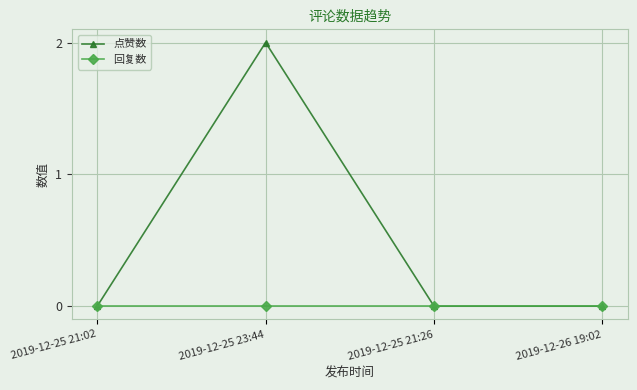

What is the label of the 1st point from the right?

2019-12-26 19:02